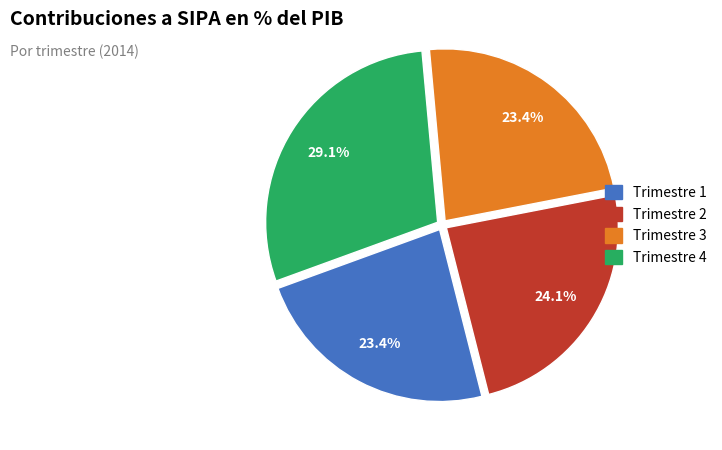

What is the largest slice in the pie chart?

Trimestre 4